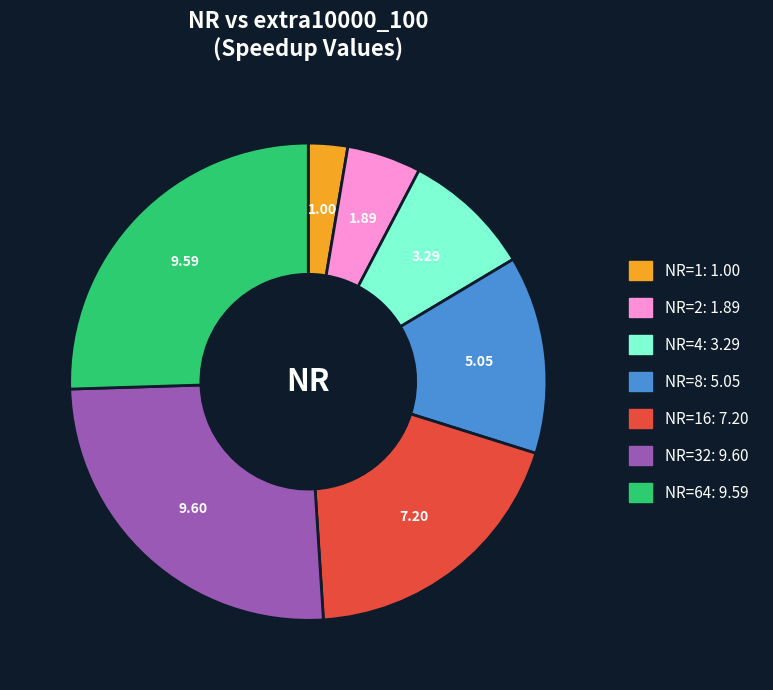

Does any single category account for the majority?

No